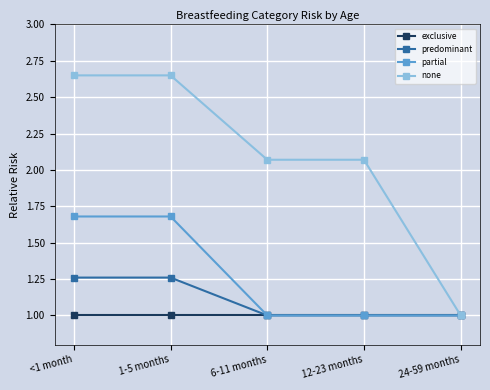

What is the minimum value shown in the chart?

1.0